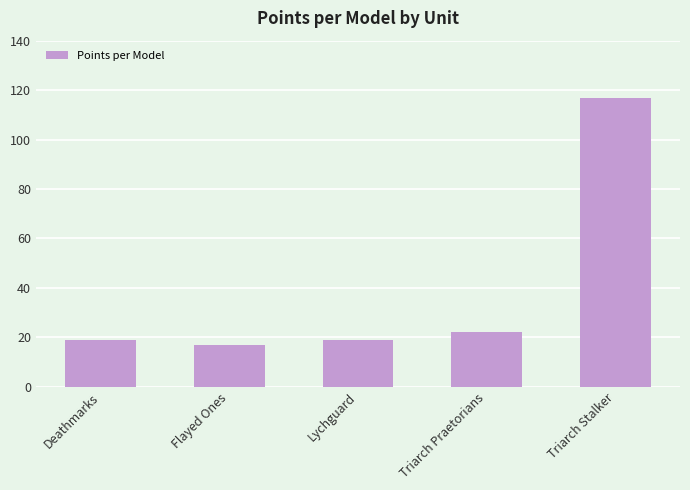

At which category does the chart reach its peak across all series?

Triarch Stalker